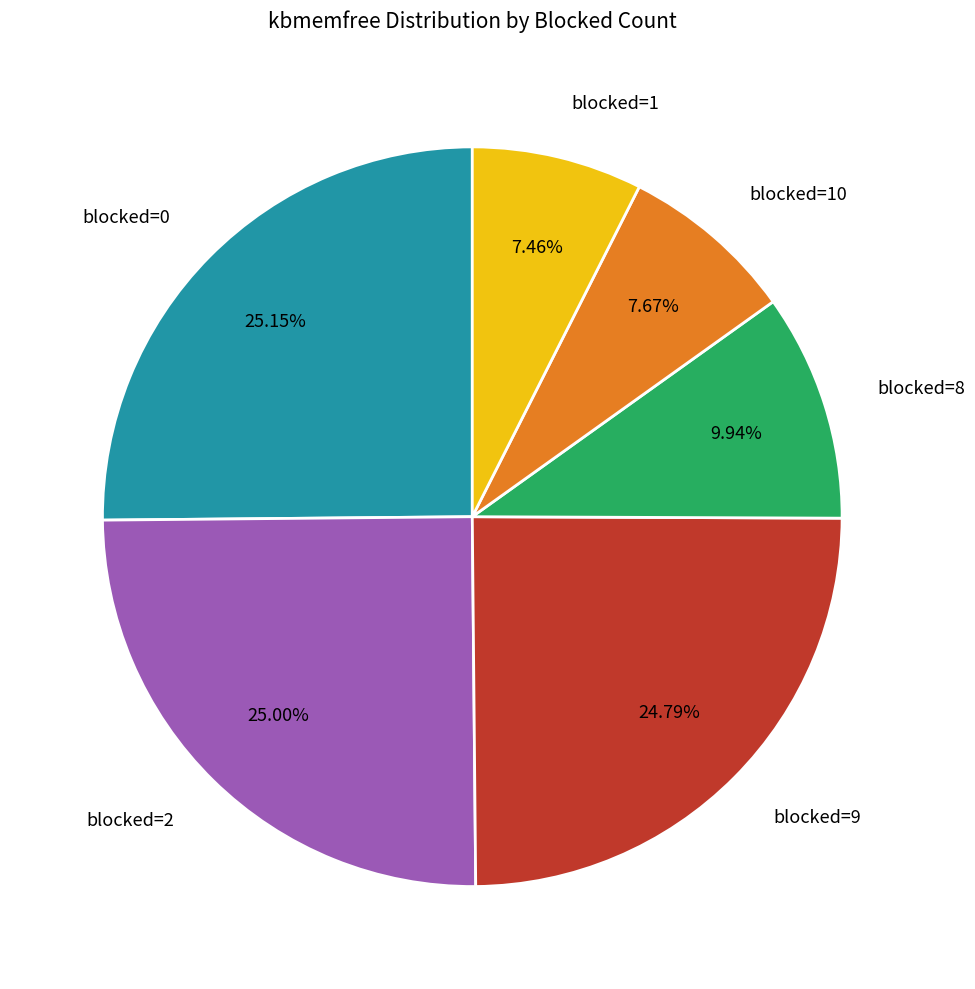

Is there any slice that represents more than half of the pie?

No